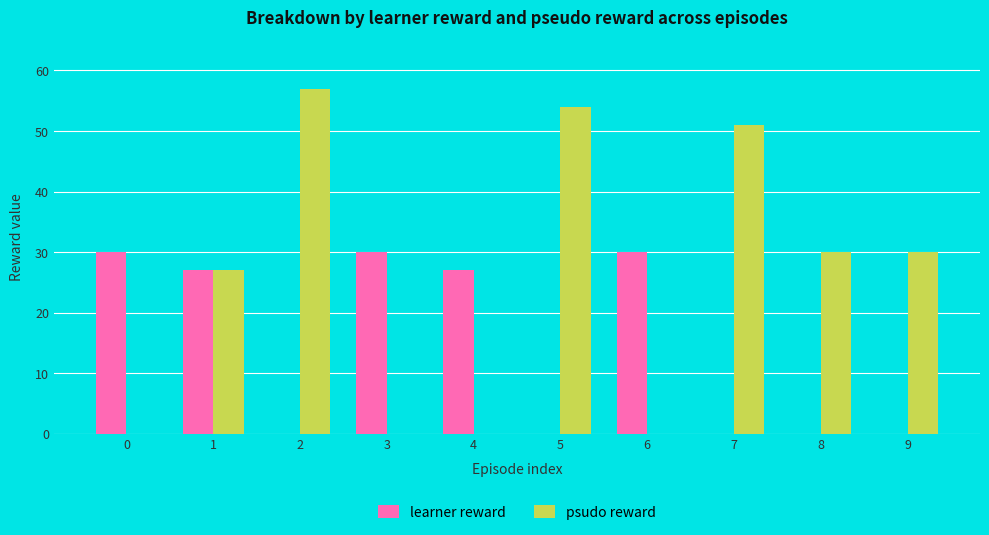

Which series changed the most between 1 and 2?

psudo reward